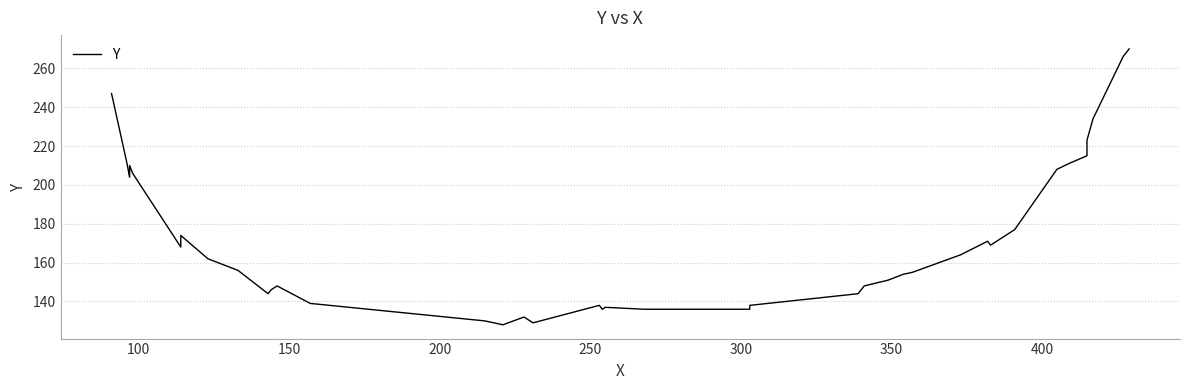

What is the sum of all values?

6921